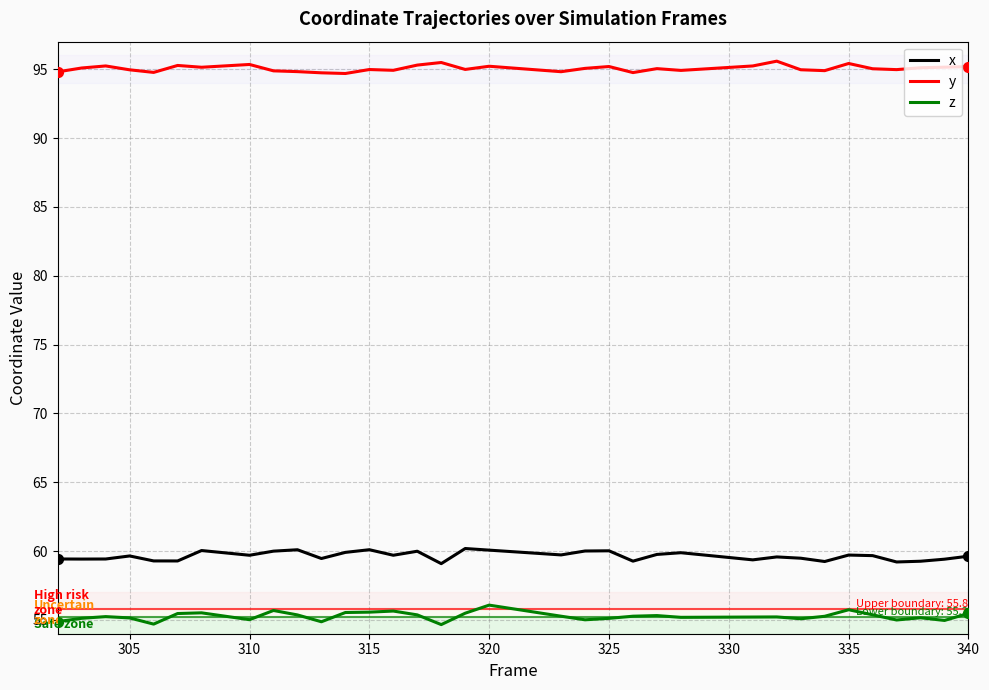

Which series has the largest total across all categories?

y